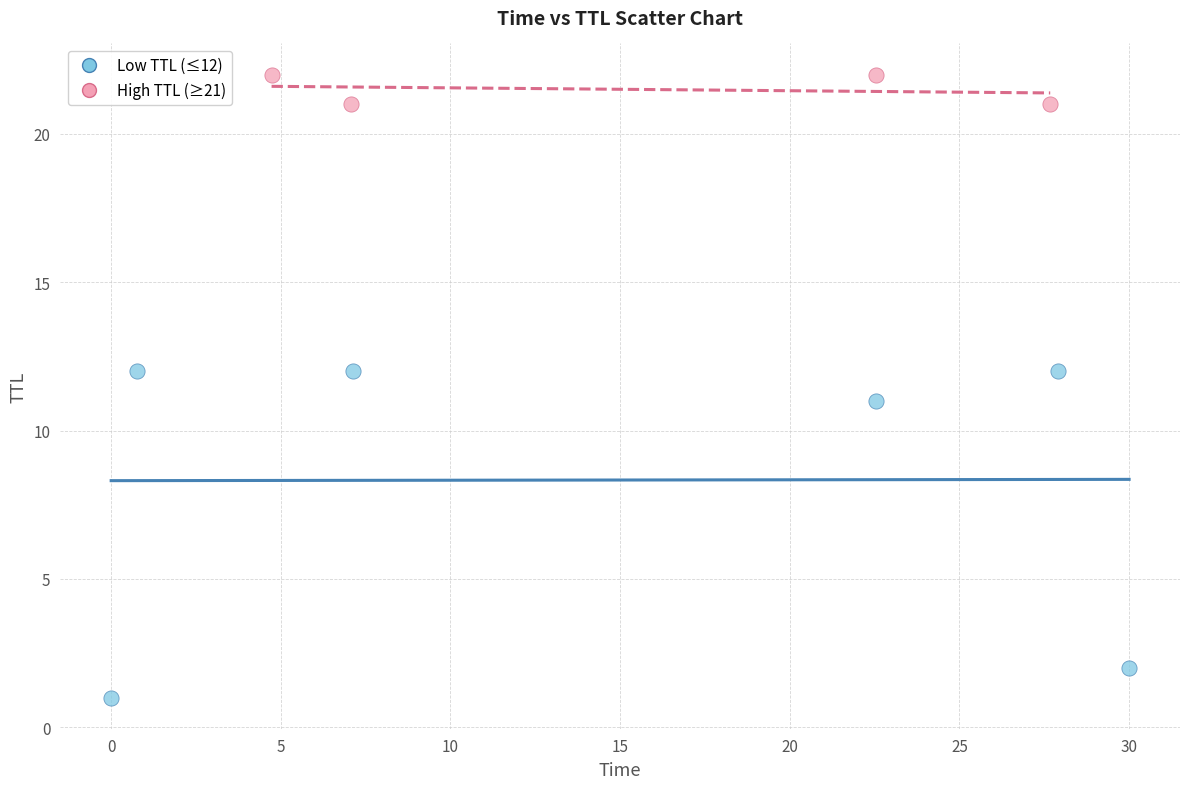

Which series contains the lowest Y value?

Low TTL (≤12)